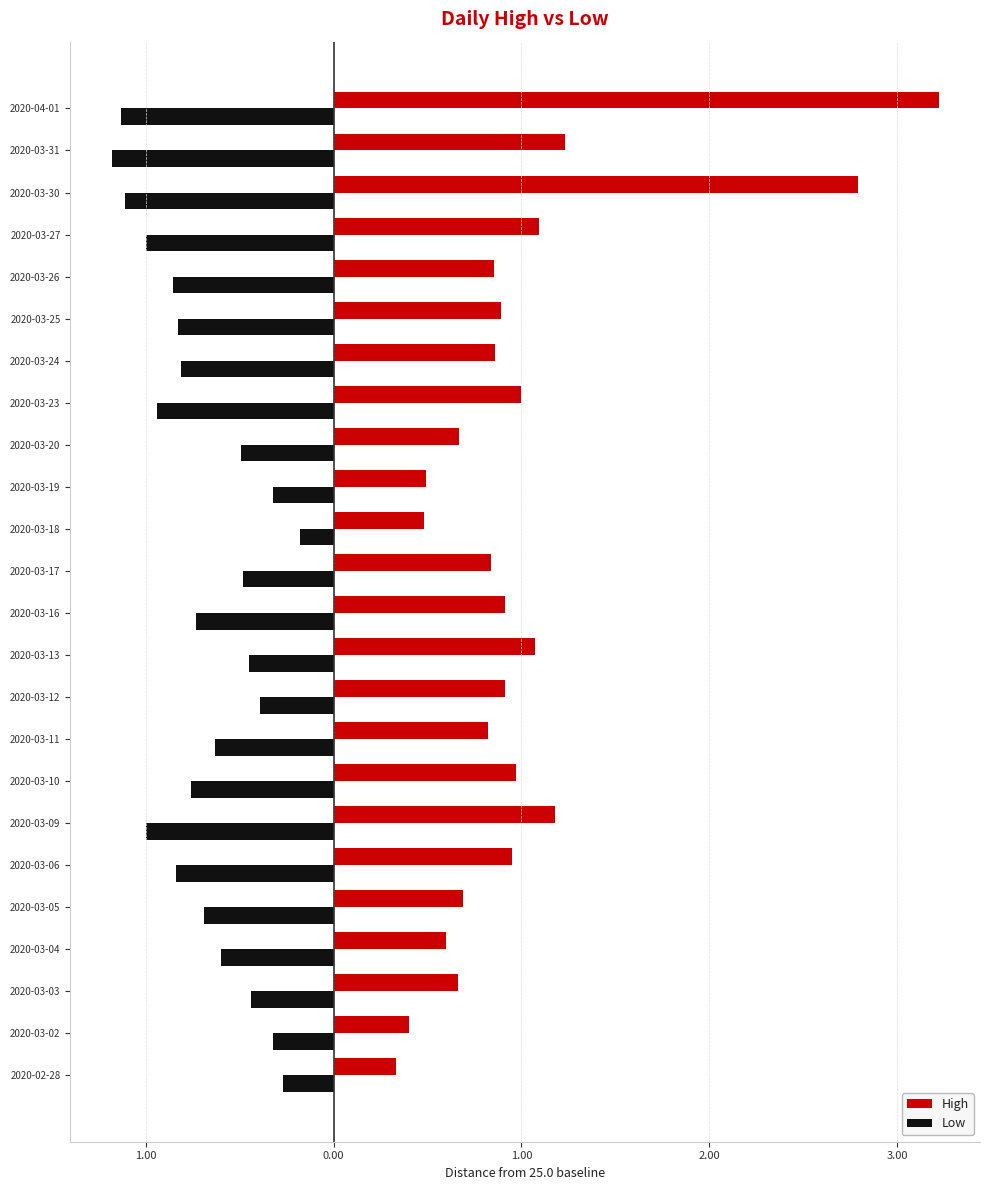

What are all the series names shown in the legend?

High, Low